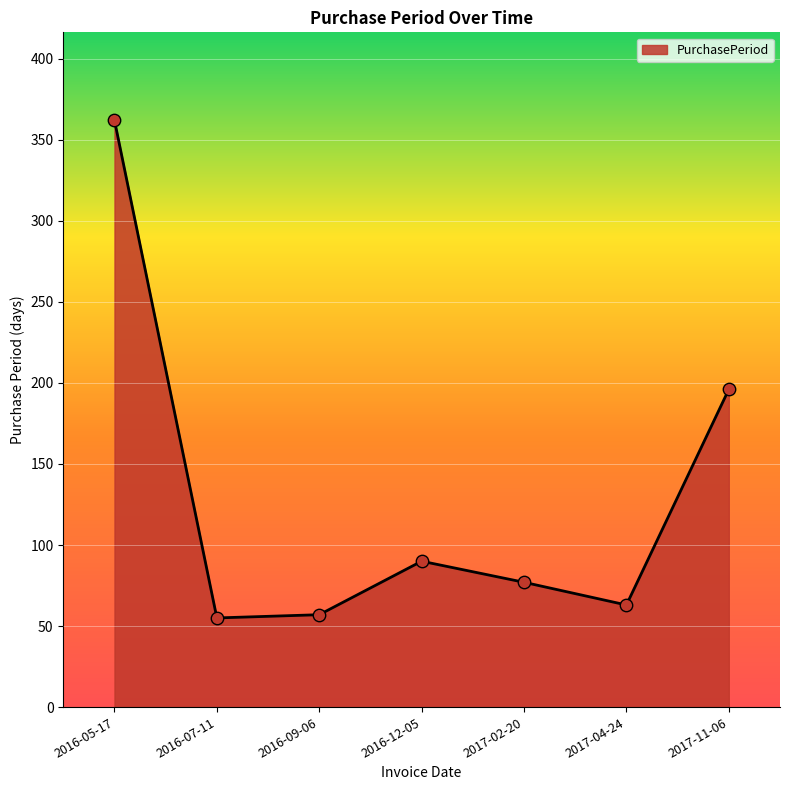

What is the change in value from 2016-05-17 to 2016-09-06?

-305